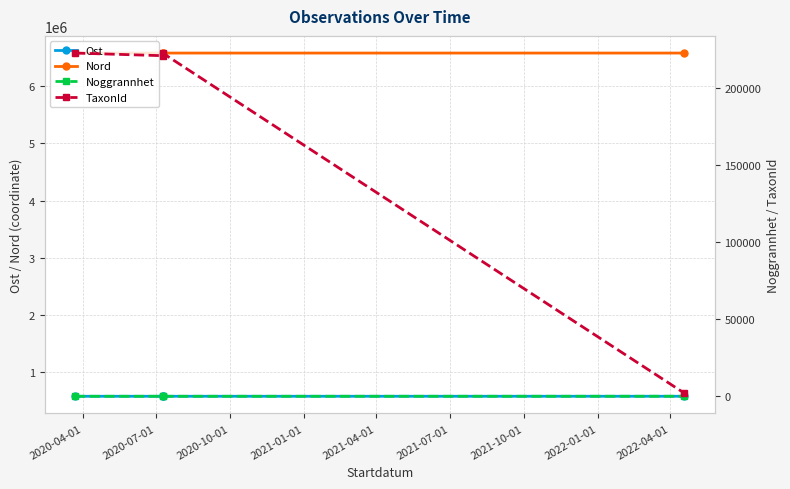

What is the difference between the TaxonId values at 2020-07-01 and 2020-04-01?

1713.0